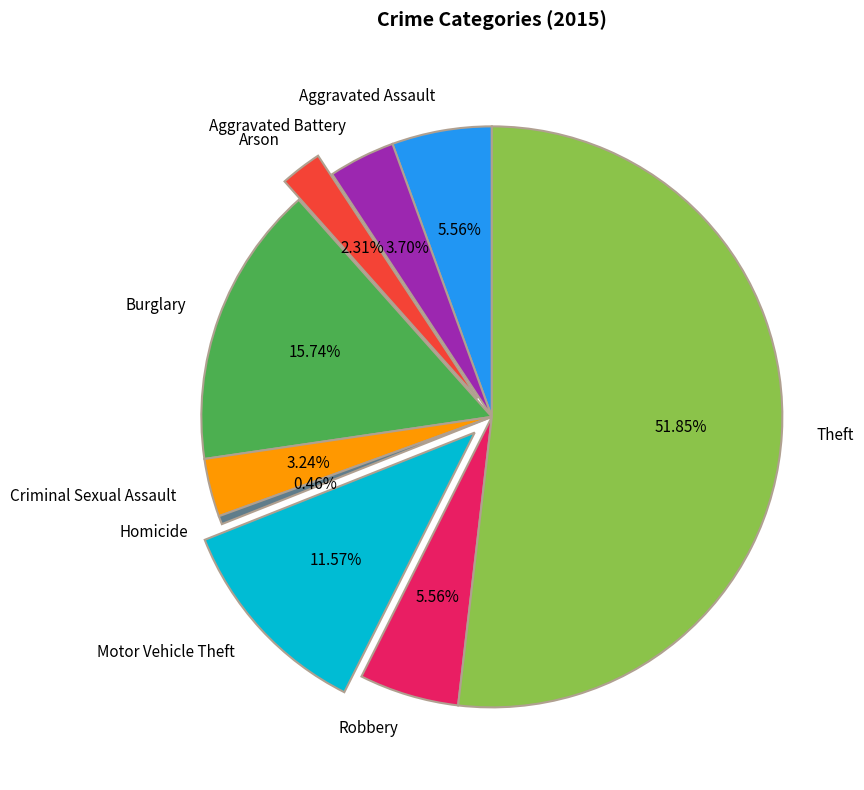

What is the majority slice?

Theft